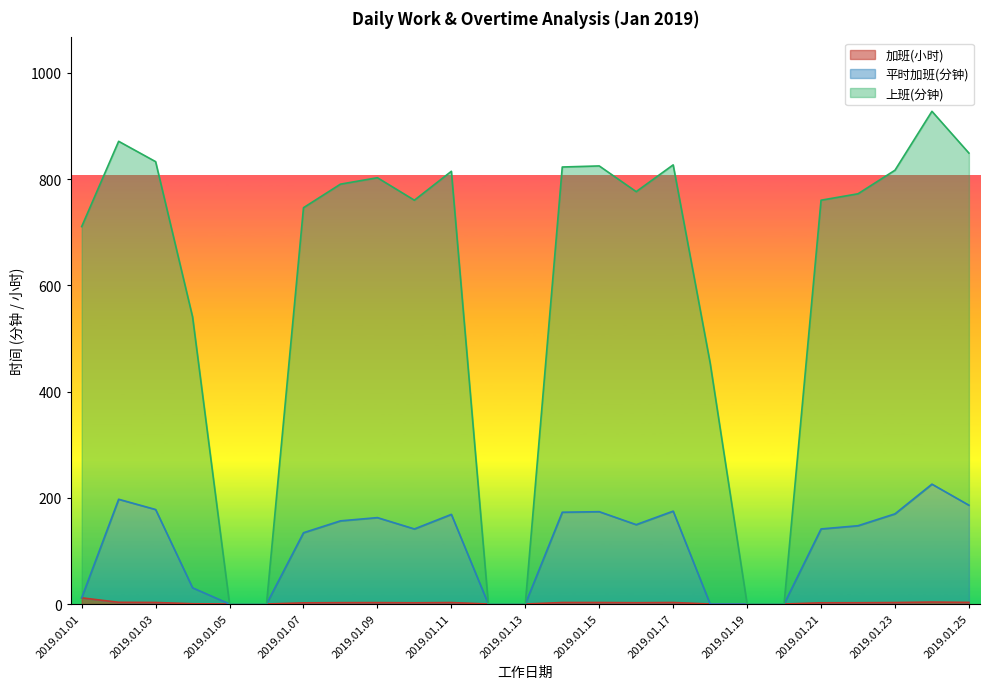

Reading left to right, list all the values displayed in this chart.

加班(小时): 2019.01.01=11.7	2019.01.02=3.2	2019.01.03=2.9	2019.01.04=0.5	2019.01.05=0.0	2019.01.06=0.0	2019.01.07=2.2	2019.01.08=2.6	2019.01.09=2.7	2019.01.10=2.3	2019.01.11=2.8	2019.01.12=0.0	2019.01.13=0.0	2019.01.14=2.8	2019.01.15=2.9	2019.01.16=2.5	2019.01.17=2.9	2019.01.18=0.0	2019.01.19=0.0	2019.01.20=0.0	2019.01.21=2.3	2019.01.22=2.4	2019.01.23=2.8	2019.01.24=3.7	2019.01.25=3.0
平时加班(分钟): 2019.01.01=11.7	2019.01.02=197.2	2019.01.03=177.9	2019.01.04=30.5	2019.01.05=0.0	2019.01.06=0.0	2019.01.07=134.2	2019.01.08=156.6	2019.01.09=162.7	2019.01.10=141.3	2019.01.11=168.8	2019.01.12=0.0	2019.01.13=0.0	2019.01.14=172.8	2019.01.15=173.8	2019.01.16=149.4	2019.01.17=174.9	2019.01.18=0.0	2019.01.19=0.0	2019.01.20=0.0	2019.01.21=141.3	2019.01.22=147.4	2019.01.23=169.8	2019.01.24=225.7	2019.01.25=186.1
上班(分钟): 2019.01.01=710.6	2019.01.02=871.2	2019.01.03=832.9	2019.01.04=540.5	2019.01.05=0.0	2019.01.06=0.0	2019.01.07=746.2	2019.01.08=790.6	2019.01.09=802.7	2019.01.10=760.3	2019.01.11=814.8	2019.01.12=0.0	2019.01.13=0.0	2019.01.14=822.8	2019.01.15=824.9	2019.01.16=776.5	2019.01.17=826.9	2019.01.18=454.0	2019.01.19=0.0	2019.01.20=0.0	2019.01.21=760.3	2019.01.22=772.4	2019.01.23=816.8	2019.01.24=927.7	2019.01.25=849.0